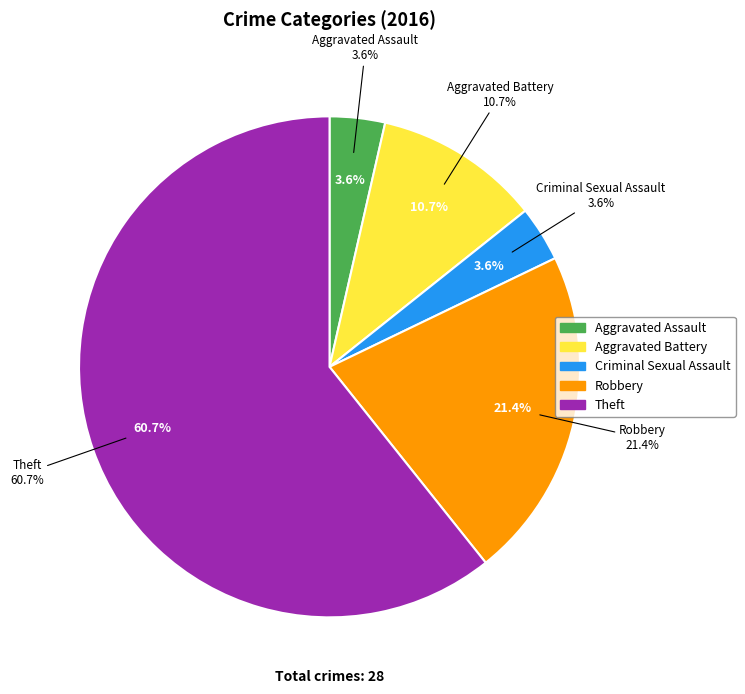

Which category has the smallest portion of the pie?

Criminal Sexual Assault